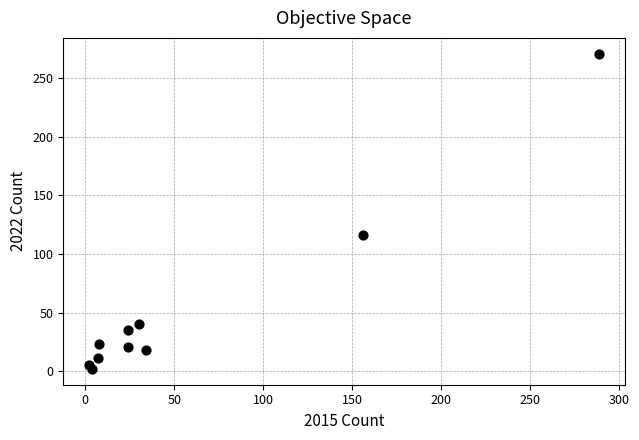

What Y value in the scatter plot is closest to 136?

116